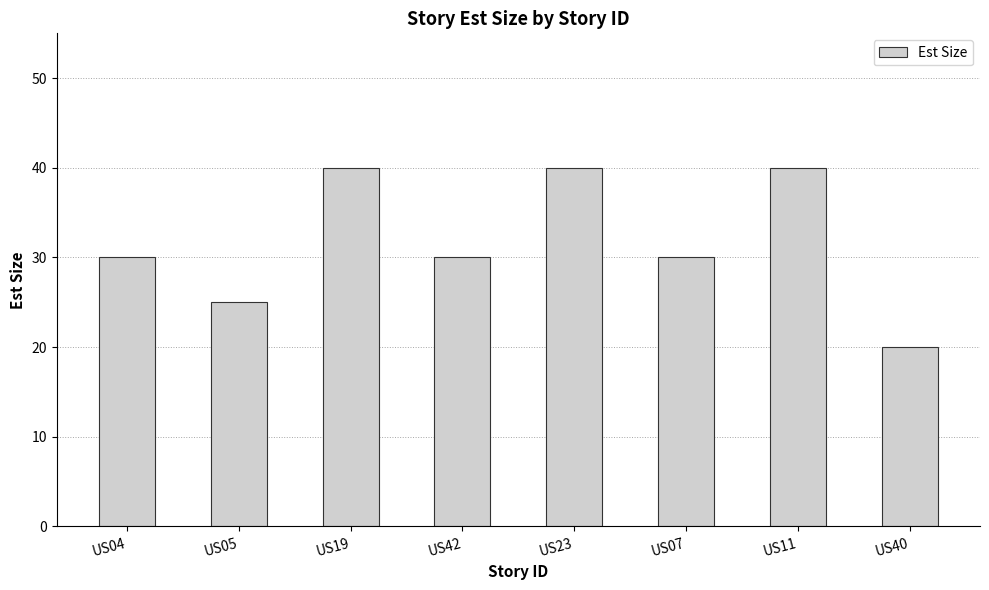

What is the change in value from US04 to US23?

+10